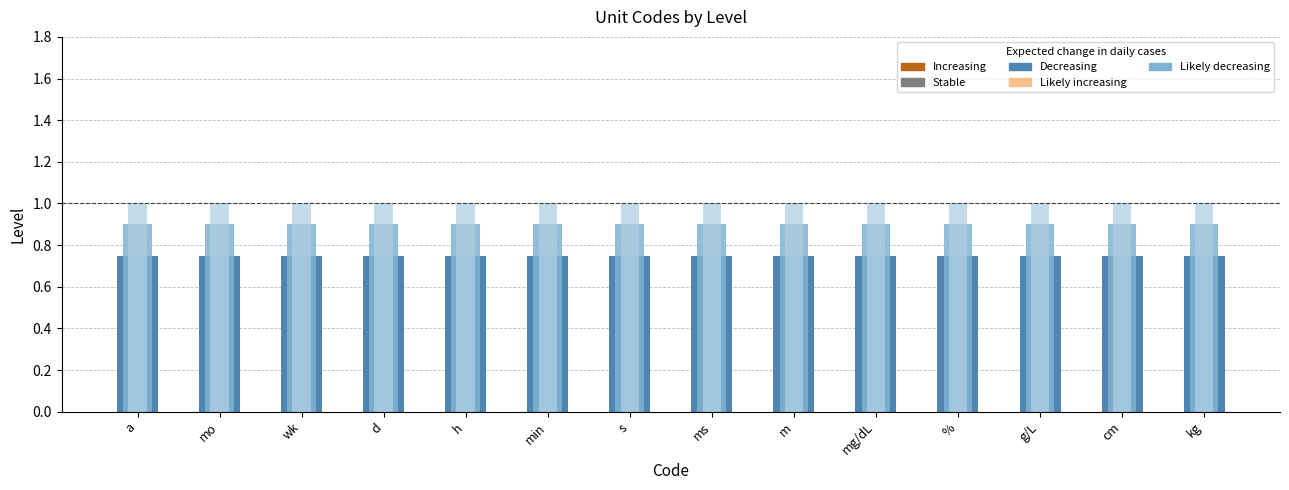

At g/L, list the series in order from smallest to largest.

Decreasing, Stable, Likely decreasing